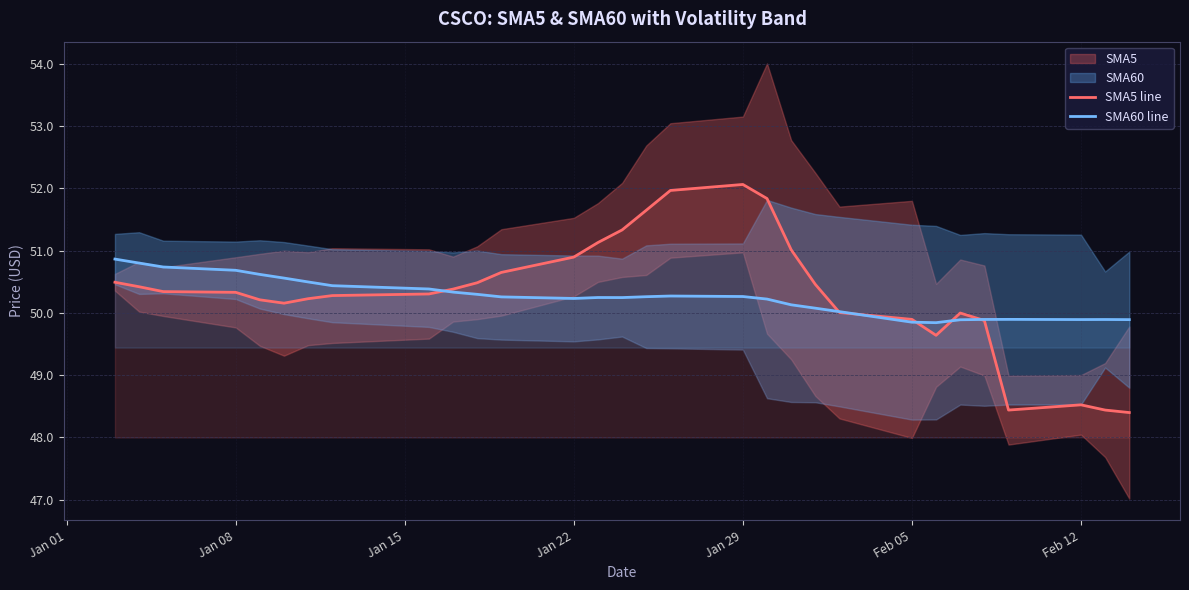

How many distinct data groups are displayed?

2